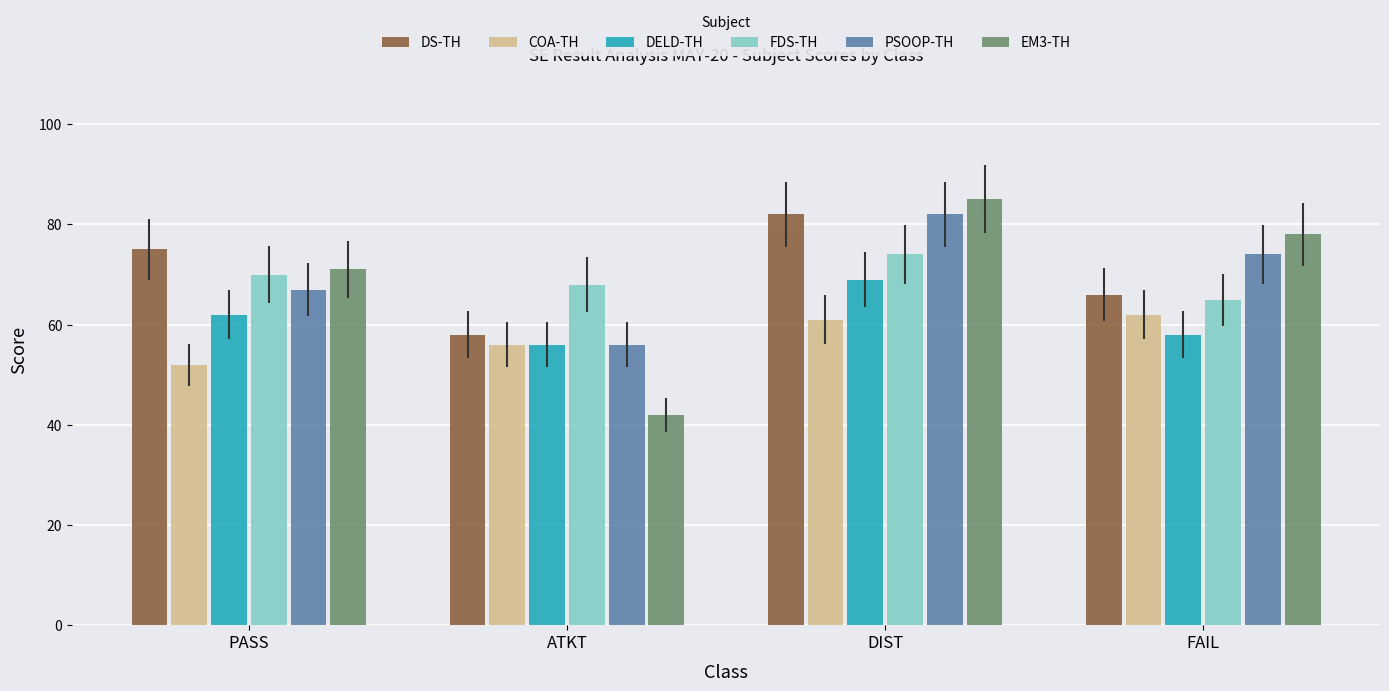

What is the label of the 1st bar from the right?

FAIL